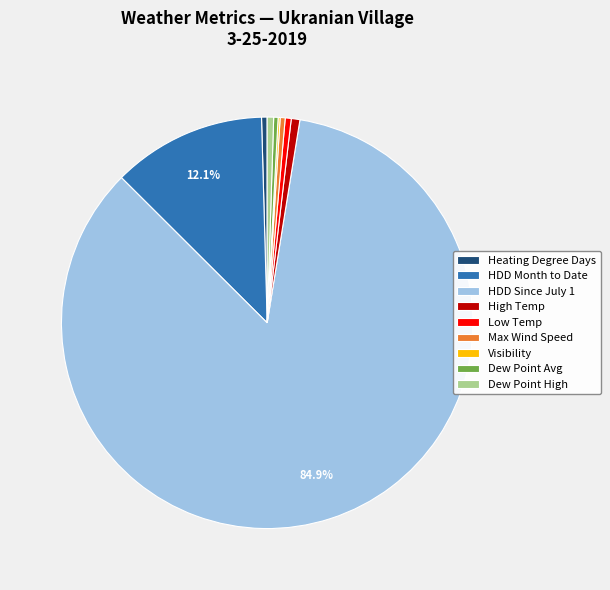

Which slice is the largest?

HDD Since July 1